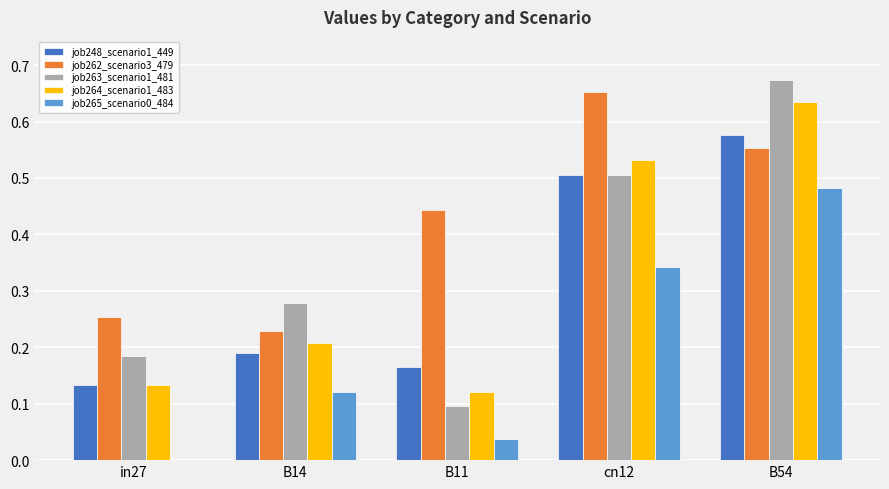

Between cn12 and B54, which series saw the biggest shift?

job263_scenario1_481